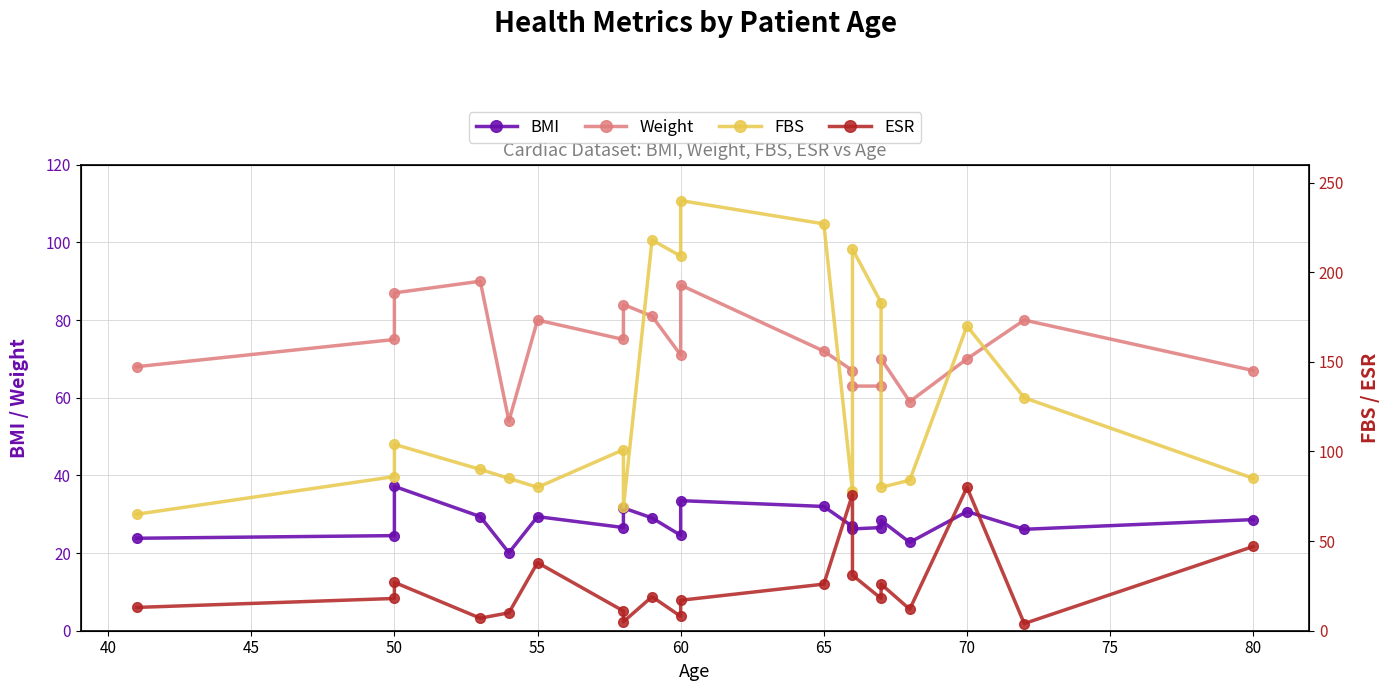

What is the minimum value shown in the chart?

4.0